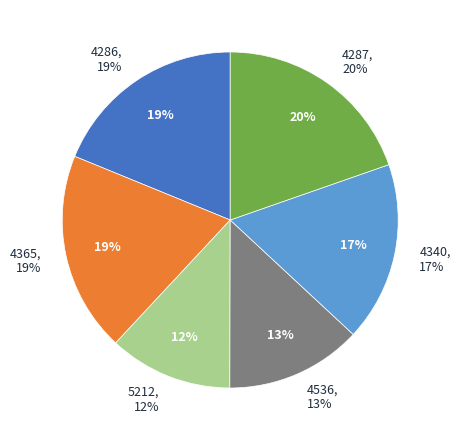

Is there a majority slice in this chart?

No